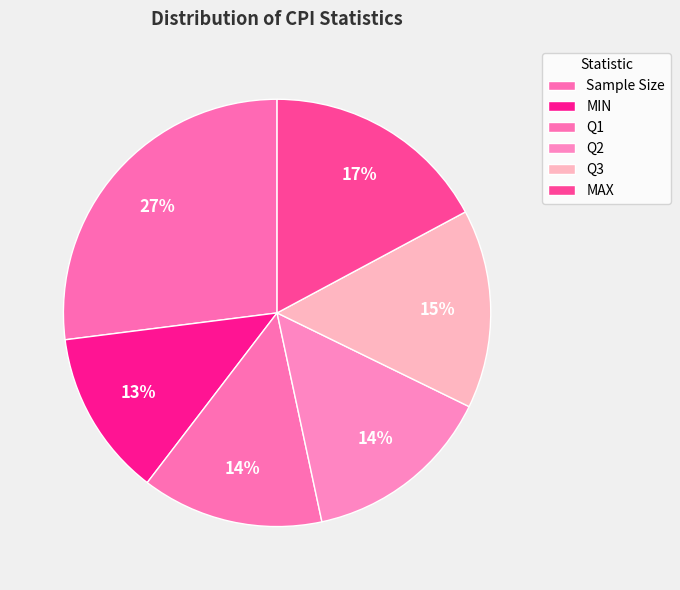

Rank the categories by value from highest to lowest.

Sample Size, MAX, Q3, Q2, Q1, MIN